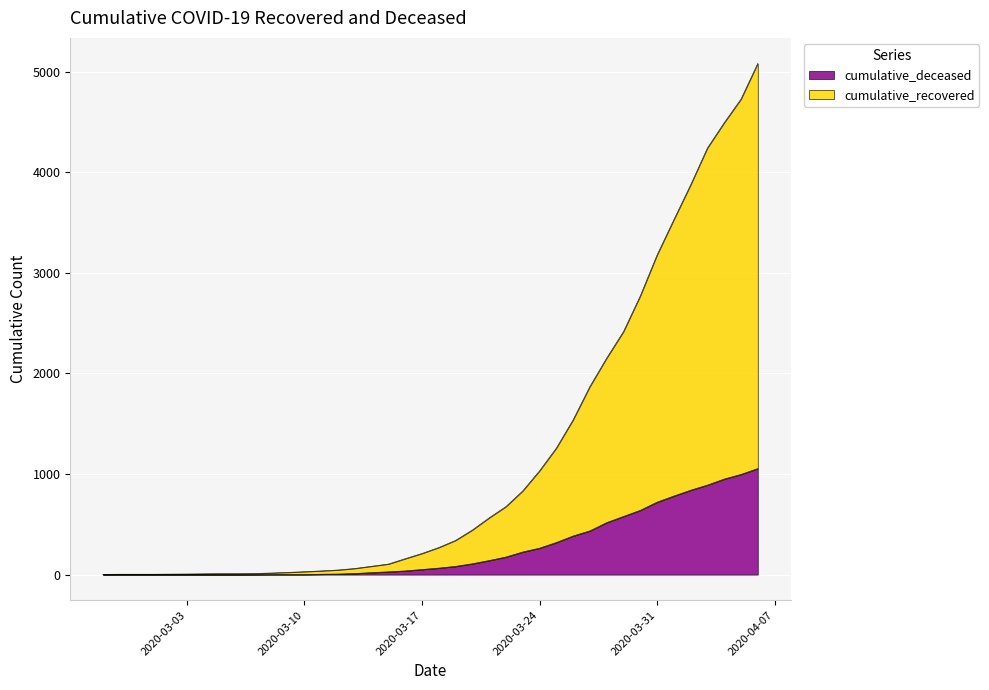

Is it true that cumulative_recovered equals 47 at 2020-03-14?

False